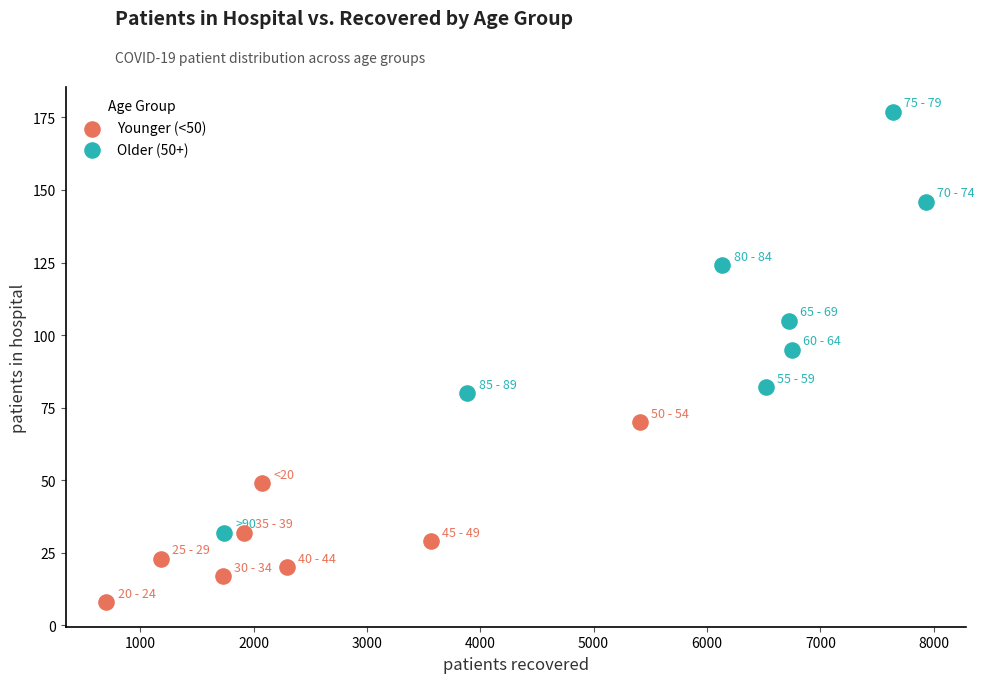

Which series has the widest spread of Y values?

Older (50+)